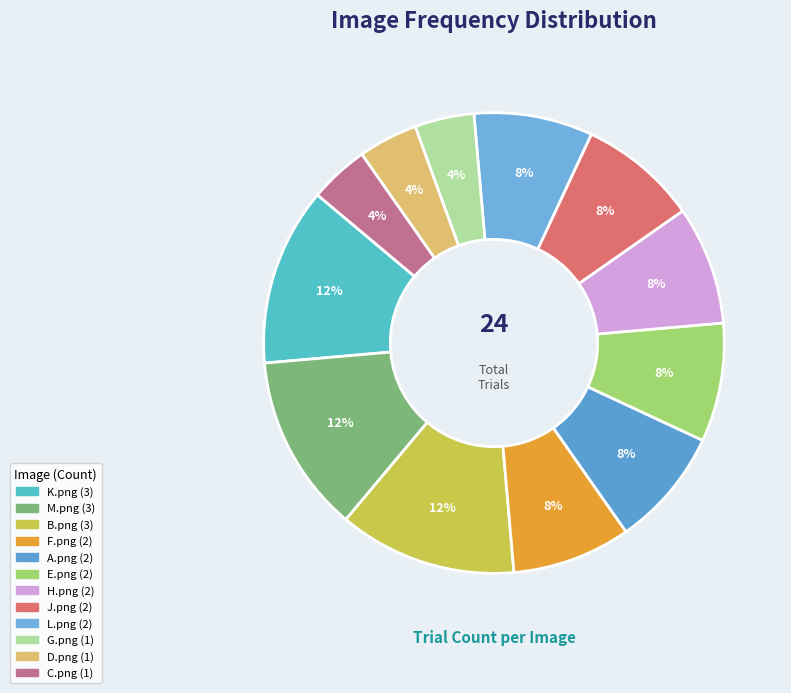

Is there any slice that represents more than half of the pie?

No